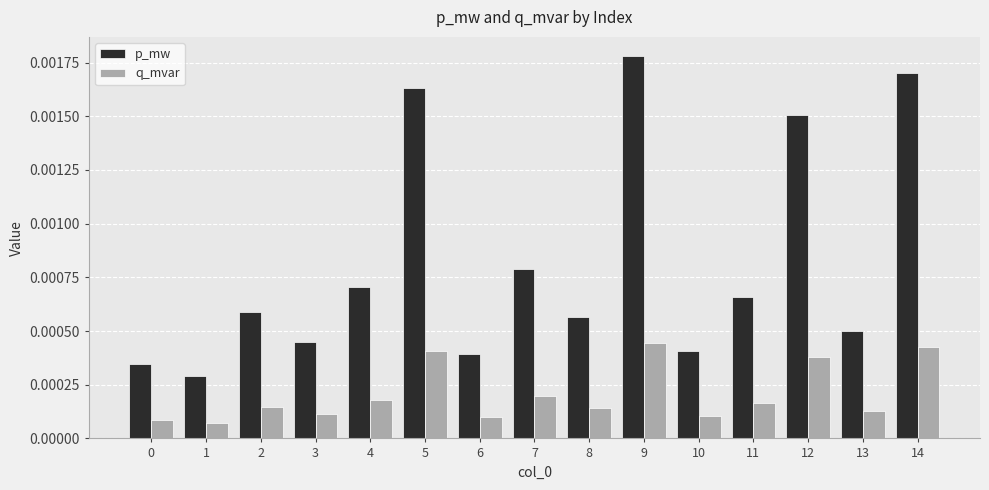

At how many categories does at least one series exceed 0?

15